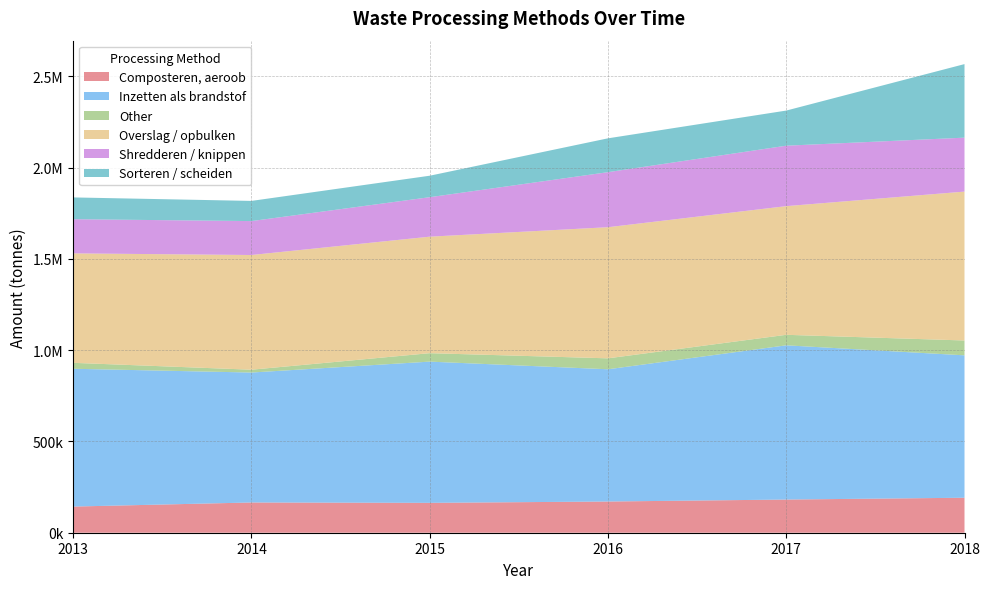

Reading right to left, what are all the values shown in this chart?

Composteren, aeroob: 2018=191677.5	2017=181767.3	2016=170959.9	2015=163704.3	2014=165679.7	2013=143295.2
Inzetten als brandstof: 2018=780127.4	2017=844929.2	2016=724488.1	2015=773660.0	2014=711866.4	2013=754978.5
Other: 2018=81345.6	2017=57535.8	2016=59913.7	2015=46244.1	2014=15511.0	2013=32464.4
Overslag / opbulken: 2018=815701.4	2017=704934.6	2016=718410.3	2015=638288.1	2014=628410.3	2013=599666.7
Shredderen / knippen: 2018=295500.6	2017=331113.2	2016=301521.8	2015=216269.4	2014=185809.7	2013=187179.1
Sorteren / scheiden: 2018=402968.3	2017=192449.5	2016=185372.3	2015=117628.0	2014=110499.6	2013=119355.1